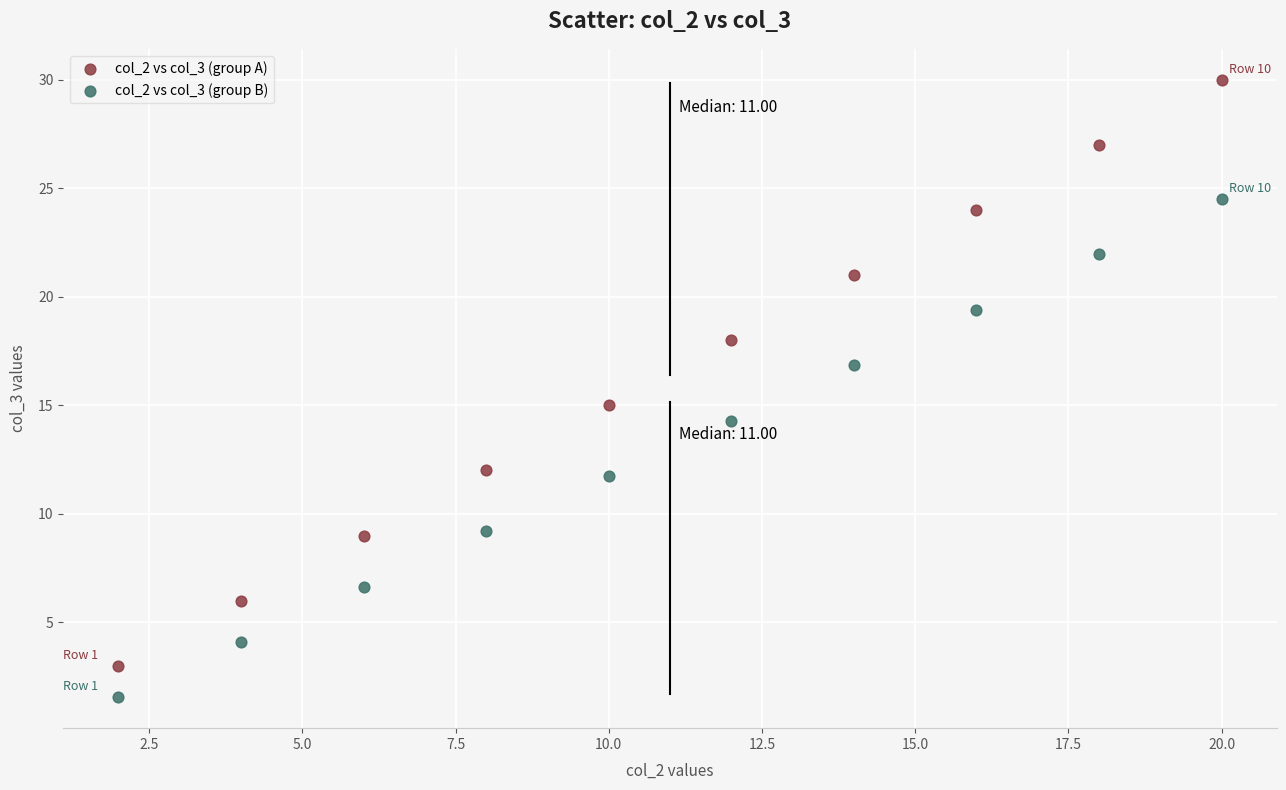

What is the X range (max minus min) for the scatter plot?

18.0